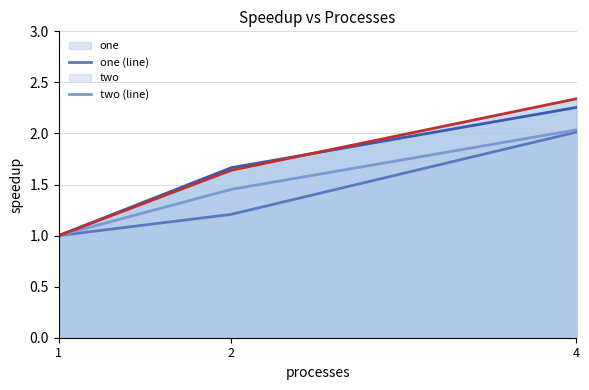

What is the difference between the maximum and minimum values in the four (line) series?

1.3